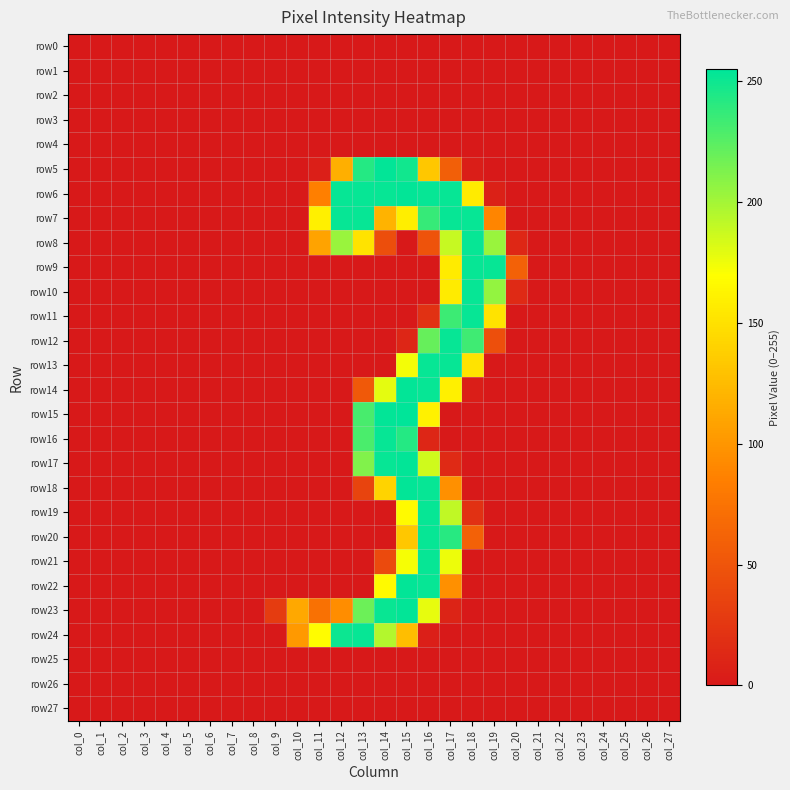

Reading left to right, transcribe all the data shown in this chart.

row0: col_0=0	col_1=0	col_2=0	col_3=0	col_4=0	col_5=0	col_6=0	col_7=0	col_8=0	col_9=0	col_10=0	col_11=0	col_12=0	col_13=0	col_14=0	col_15=0	col_16=0	col_17=0	col_18=0	col_19=0	col_20=0	col_21=0	col_22=0	col_23=0	col_24=0	col_25=0	col_26=0	col_27=0
row1: col_0=0	col_1=0	col_2=0	col_3=0	col_4=0	col_5=0	col_6=0	col_7=0	col_8=0	col_9=0	col_10=0	col_11=0	col_12=0	col_13=0	col_14=0	col_15=0	col_16=0	col_17=0	col_18=0	col_19=0	col_20=0	col_21=0	col_22=0	col_23=0	col_24=0	col_25=0	col_26=0	col_27=0
row2: col_0=0	col_1=0	col_2=0	col_3=0	col_4=0	col_5=0	col_6=0	col_7=0	col_8=0	col_9=0	col_10=0	col_11=0	col_12=0	col_13=0	col_14=0	col_15=0	col_16=0	col_17=0	col_18=0	col_19=0	col_20=0	col_21=0	col_22=0	col_23=0	col_24=0	col_25=0	col_26=0	col_27=0
row3: col_0=0	col_1=0	col_2=0	col_3=0	col_4=0	col_5=0	col_6=0	col_7=0	col_8=0	col_9=0	col_10=0	col_11=0	col_12=0	col_13=0	col_14=0	col_15=0	col_16=0	col_17=0	col_18=0	col_19=0	col_20=0	col_21=0	col_22=0	col_23=0	col_24=0	col_25=0	col_26=0	col_27=0
row4: col_0=0	col_1=0	col_2=0	col_3=0	col_4=0	col_5=0	col_6=0	col_7=0	col_8=0	col_9=0	col_10=0	col_11=0	col_12=0	col_13=0	col_14=0	col_15=0	col_16=0	col_17=0	col_18=0	col_19=0	col_20=0	col_21=0	col_22=0	col_23=0	col_24=0	col_25=0	col_26=0	col_27=0
row5: col_0=0	col_1=0	col_2=0	col_3=0	col_4=0	col_5=0	col_6=0	col_7=0	col_8=0	col_9=0	col_10=0	col_11=5	col_12=117	col_13=243	col_14=254	col_15=249	col_16=133	col_17=58	col_18=4	col_19=0	col_20=0	col_21=0	col_22=0	col_23=0	col_24=0	col_25=0	col_26=0	col_27=0
row6: col_0=0	col_1=0	col_2=0	col_3=0	col_4=0	col_5=0	col_6=0	col_7=0	col_8=0	col_9=0	col_10=0	col_11=85	col_12=253	col_13=253	col_14=253	col_15=254	col_16=253	col_17=253	col_18=157	col_19=7	col_20=0	col_21=0	col_22=0	col_23=0	col_24=0	col_25=0	col_26=0	col_27=0
row7: col_0=0	col_1=0	col_2=0	col_3=0	col_4=0	col_5=0	col_6=0	col_7=0	col_8=0	col_9=0	col_10=0	col_11=160	col_12=253	col_13=253	col_14=120	col_15=159	col_16=237	col_17=253	col_18=253	col_19=89	col_20=0	col_21=0	col_22=0	col_23=0	col_24=0	col_25=0	col_26=0	col_27=0
row8: col_0=0	col_1=0	col_2=0	col_3=0	col_4=0	col_5=0	col_6=0	col_7=0	col_8=0	col_9=0	col_10=0	col_11=109	col_12=204	col_13=152	col_14=44	col_15=0	col_16=48	col_17=189	col_18=253	col_19=204	col_20=12	col_21=0	col_22=0	col_23=0	col_24=0	col_25=0	col_26=0	col_27=0
row9: col_0=0	col_1=0	col_2=0	col_3=0	col_4=0	col_5=0	col_6=0	col_7=0	col_8=0	col_9=0	col_10=0	col_11=0	col_12=0	col_13=0	col_14=0	col_15=0	col_16=0	col_17=157	col_18=253	col_19=253	col_20=60	col_21=0	col_22=0	col_23=0	col_24=0	col_25=0	col_26=0	col_27=0
row10: col_0=0	col_1=0	col_2=0	col_3=0	col_4=0	col_5=0	col_6=0	col_7=0	col_8=0	col_9=0	col_10=0	col_11=0	col_12=0	col_13=0	col_14=0	col_15=0	col_16=0	col_17=157	col_18=253	col_19=206	col_20=14	col_21=0	col_22=0	col_23=0	col_24=0	col_25=0	col_26=0	col_27=0
row11: col_0=0	col_1=0	col_2=0	col_3=0	col_4=0	col_5=0	col_6=0	col_7=0	col_8=0	col_9=0	col_10=0	col_11=0	col_12=0	col_13=0	col_14=0	col_15=0	col_16=20	col_17=235	col_18=253	col_19=152	col_20=0	col_21=0	col_22=0	col_23=0	col_24=0	col_25=0	col_26=0	col_27=0
row12: col_0=0	col_1=0	col_2=0	col_3=0	col_4=0	col_5=0	col_6=0	col_7=0	col_8=0	col_9=0	col_10=0	col_11=0	col_12=0	col_13=0	col_14=0	col_15=11	col_16=221	col_17=253	col_18=234	col_19=45	col_20=0	col_21=0	col_22=0	col_23=0	col_24=0	col_25=0	col_26=0	col_27=0
row13: col_0=0	col_1=0	col_2=0	col_3=0	col_4=0	col_5=0	col_6=0	col_7=0	col_8=0	col_9=0	col_10=0	col_11=0	col_12=0	col_13=0	col_14=0	col_15=174	col_16=253	col_17=253	col_18=152	col_19=0	col_20=0	col_21=0	col_22=0	col_23=0	col_24=0	col_25=0	col_26=0	col_27=0
row14: col_0=0	col_1=0	col_2=0	col_3=0	col_4=0	col_5=0	col_6=0	col_7=0	col_8=0	col_9=0	col_10=0	col_11=0	col_12=0	col_13=53	col_14=179	col_15=254	col_16=253	col_17=160	col_18=4	col_19=0	col_20=0	col_21=0	col_22=0	col_23=0	col_24=0	col_25=0	col_26=0	col_27=0
row15: col_0=0	col_1=0	col_2=0	col_3=0	col_4=0	col_5=0	col_6=0	col_7=0	col_8=0	col_9=0	col_10=0	col_11=0	col_12=0	col_13=231	col_14=254	col_15=255	col_16=161	col_17=0	col_18=0	col_19=0	col_20=0	col_21=0	col_22=0	col_23=0	col_24=0	col_25=0	col_26=0	col_27=0
row16: col_0=0	col_1=0	col_2=0	col_3=0	col_4=0	col_5=0	col_6=0	col_7=0	col_8=0	col_9=0	col_10=0	col_11=0	col_12=0	col_13=230	col_14=253	col_15=243	col_16=11	col_17=0	col_18=0	col_19=0	col_20=0	col_21=0	col_22=0	col_23=0	col_24=0	col_25=0	col_26=0	col_27=0
row17: col_0=0	col_1=0	col_2=0	col_3=0	col_4=0	col_5=0	col_6=0	col_7=0	col_8=0	col_9=0	col_10=0	col_11=0	col_12=0	col_13=212	col_14=253	col_15=254	col_16=186	col_17=14	col_18=0	col_19=0	col_20=0	col_21=0	col_22=0	col_23=0	col_24=0	col_25=0	col_26=0	col_27=0
row18: col_0=0	col_1=0	col_2=0	col_3=0	col_4=0	col_5=0	col_6=0	col_7=0	col_8=0	col_9=0	col_10=0	col_11=0	col_12=0	col_13=36	col_14=141	col_15=254	col_16=253	col_17=96	col_18=0	col_19=0	col_20=0	col_21=0	col_22=0	col_23=0	col_24=0	col_25=0	col_26=0	col_27=0
row19: col_0=0	col_1=0	col_2=0	col_3=0	col_4=0	col_5=0	col_6=0	col_7=0	col_8=0	col_9=0	col_10=0	col_11=0	col_12=0	col_13=0	col_14=0	col_15=167	col_16=253	col_17=191	col_18=20	col_19=0	col_20=0	col_21=0	col_22=0	col_23=0	col_24=0	col_25=0	col_26=0	col_27=0
row20: col_0=0	col_1=0	col_2=0	col_3=0	col_4=0	col_5=0	col_6=0	col_7=0	col_8=0	col_9=0	col_10=0	col_11=0	col_12=0	col_13=0	col_14=0	col_15=133	col_16=253	col_17=242	col_18=60	col_19=0	col_20=0	col_21=0	col_22=0	col_23=0	col_24=0	col_25=0	col_26=0	col_27=0
row21: col_0=0	col_1=0	col_2=0	col_3=0	col_4=0	col_5=0	col_6=0	col_7=0	col_8=0	col_9=0	col_10=0	col_11=0	col_12=0	col_13=0	col_14=41	col_15=173	col_16=253	col_17=176	col_18=0	col_19=0	col_20=0	col_21=0	col_22=0	col_23=0	col_24=0	col_25=0	col_26=0	col_27=0
row22: col_0=0	col_1=0	col_2=0	col_3=0	col_4=0	col_5=0	col_6=0	col_7=0	col_8=0	col_9=0	col_10=0	col_11=0	col_12=0	col_13=0	col_14=167	col_15=254	col_16=253	col_17=96	col_18=0	col_19=0	col_20=0	col_21=0	col_22=0	col_23=0	col_24=0	col_25=0	col_26=0	col_27=0
row23: col_0=0	col_1=0	col_2=0	col_3=0	col_4=0	col_5=0	col_6=0	col_7=0	col_8=0	col_9=29	col_10=112	col_11=73	col_12=94	col_13=219	col_14=252	col_15=254	col_16=178	col_17=9	col_18=0	col_19=0	col_20=0	col_21=0	col_22=0	col_23=0	col_24=0	col_25=0	col_26=0	col_27=0
row24: col_0=0	col_1=0	col_2=0	col_3=0	col_4=0	col_5=0	col_6=0	col_7=0	col_8=0	col_9=0	col_10=102	col_11=168	col_12=251	col_13=253	col_14=195	col_15=127	col_16=5	col_17=0	col_18=0	col_19=0	col_20=0	col_21=0	col_22=0	col_23=0	col_24=0	col_25=0	col_26=0	col_27=0
row25: col_0=0	col_1=0	col_2=0	col_3=0	col_4=0	col_5=0	col_6=0	col_7=0	col_8=0	col_9=0	col_10=0	col_11=0	col_12=0	col_13=0	col_14=0	col_15=0	col_16=0	col_17=0	col_18=0	col_19=0	col_20=0	col_21=0	col_22=0	col_23=0	col_24=0	col_25=0	col_26=0	col_27=0
row26: col_0=0	col_1=0	col_2=0	col_3=0	col_4=0	col_5=0	col_6=0	col_7=0	col_8=0	col_9=0	col_10=0	col_11=0	col_12=0	col_13=0	col_14=0	col_15=0	col_16=0	col_17=0	col_18=0	col_19=0	col_20=0	col_21=0	col_22=0	col_23=0	col_24=0	col_25=0	col_26=0	col_27=0
row27: col_0=0	col_1=0	col_2=0	col_3=0	col_4=0	col_5=0	col_6=0	col_7=0	col_8=0	col_9=0	col_10=0	col_11=0	col_12=0	col_13=0	col_14=0	col_15=0	col_16=0	col_17=0	col_18=0	col_19=0	col_20=0	col_21=0	col_22=0	col_23=0	col_24=0	col_25=0	col_26=0	col_27=0